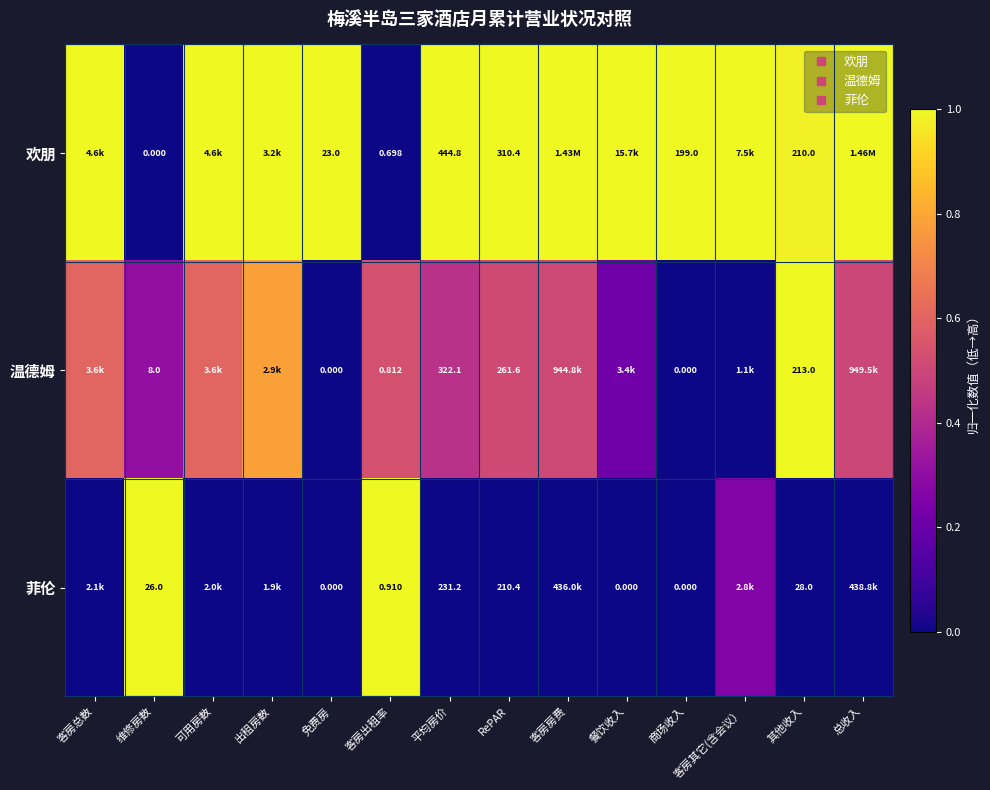

At which category does the chart reach its minimum across all series?

维修房数